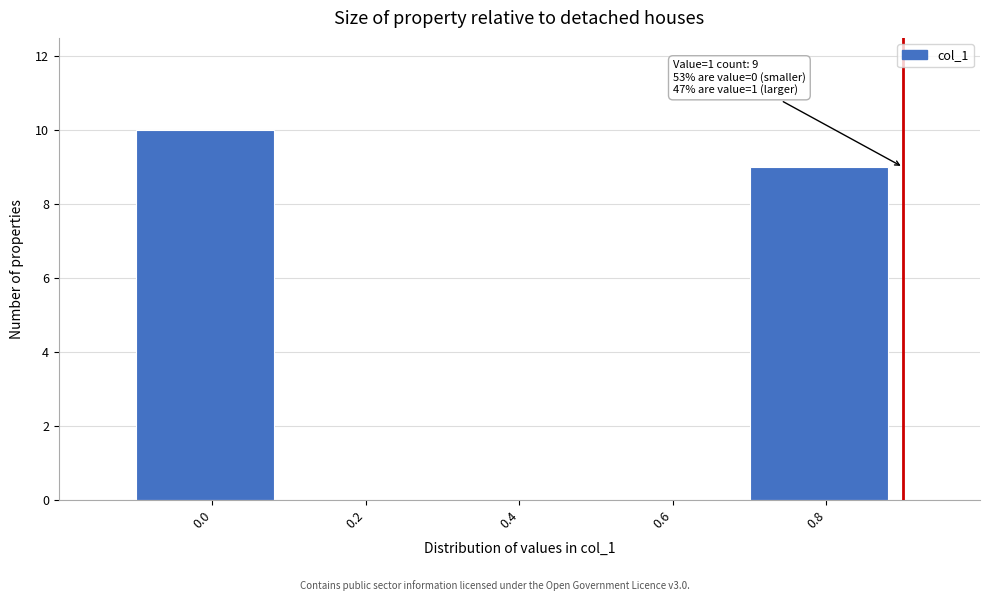

Reading left to right, what are all the values shown in this chart?

0.0=10	0.2=0	0.4=0	0.6=0	0.8=9